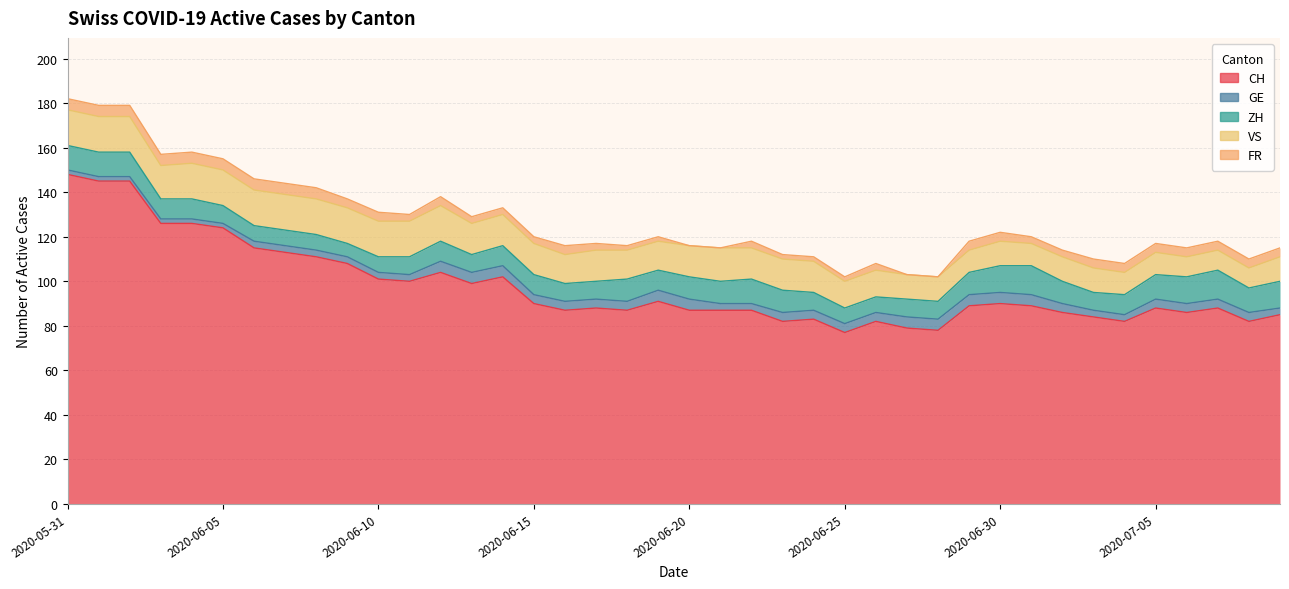

In ZH, how many points are lower than both neighbors (excluding endpoints)?

5